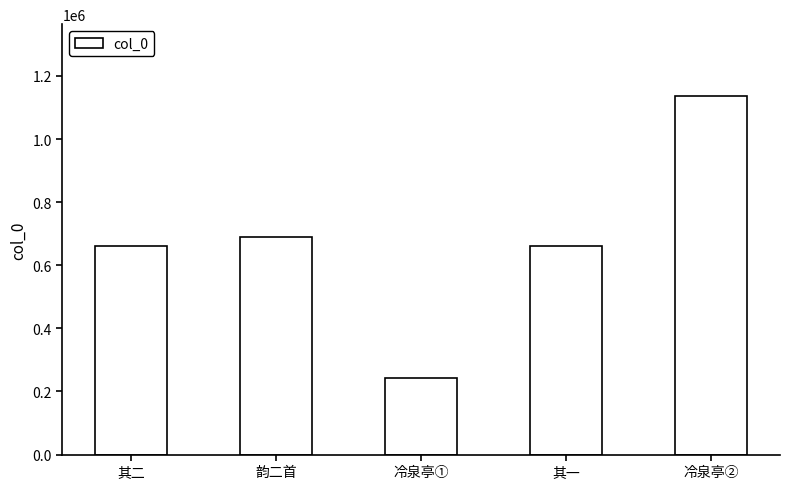

Where is the data nearest to the value 688893?

韵二首